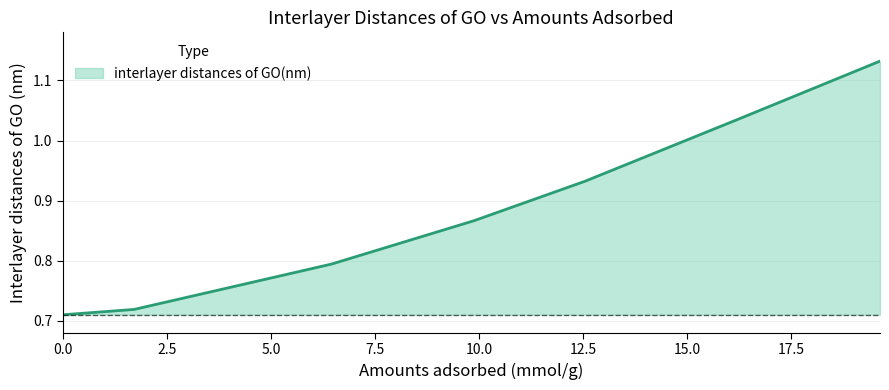

True or false: the data has more than 2 interior local peaks.

False